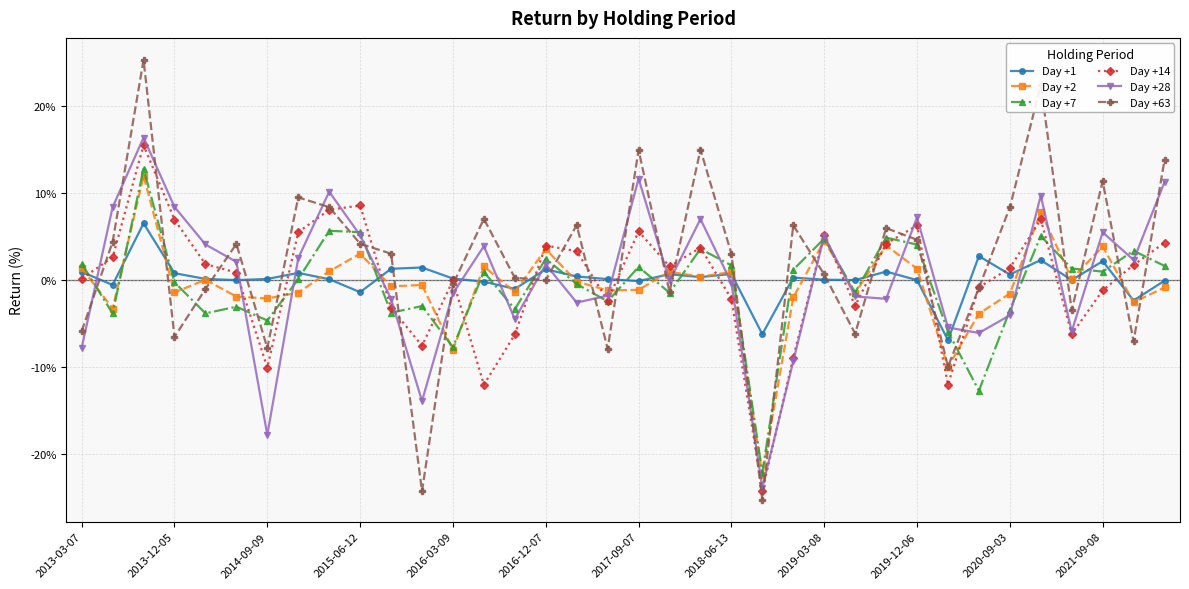

Which series ends up on top after the final intersection of Day +14 and Day +28?

Day +28